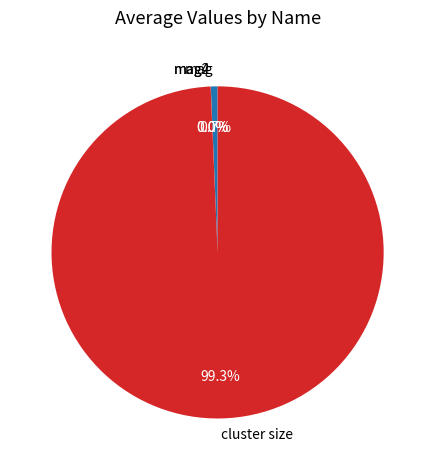

What portion of the pie excludes mag?

99.3%